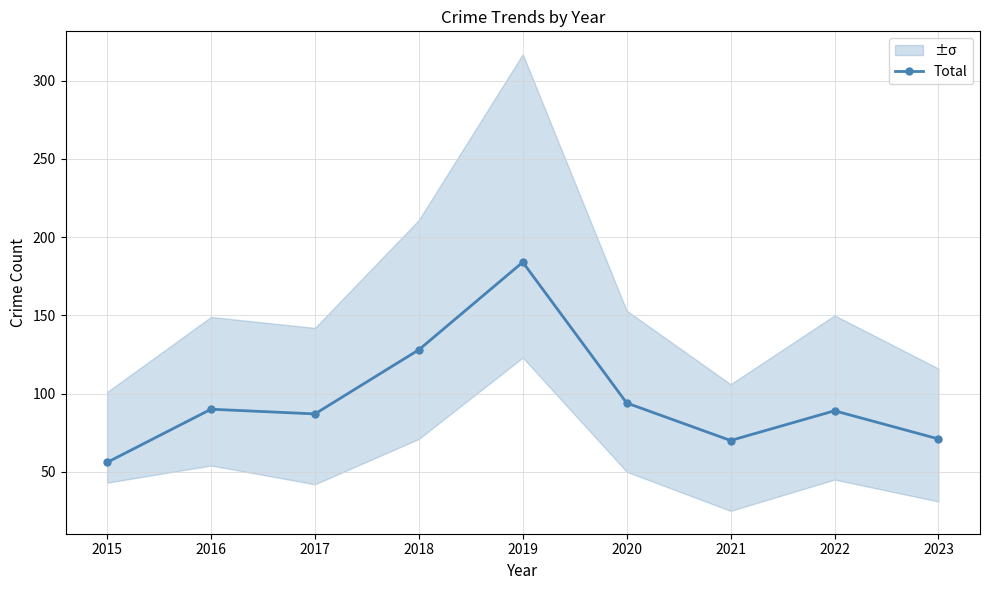

What is the difference between the values at 2020 and 2016?

4